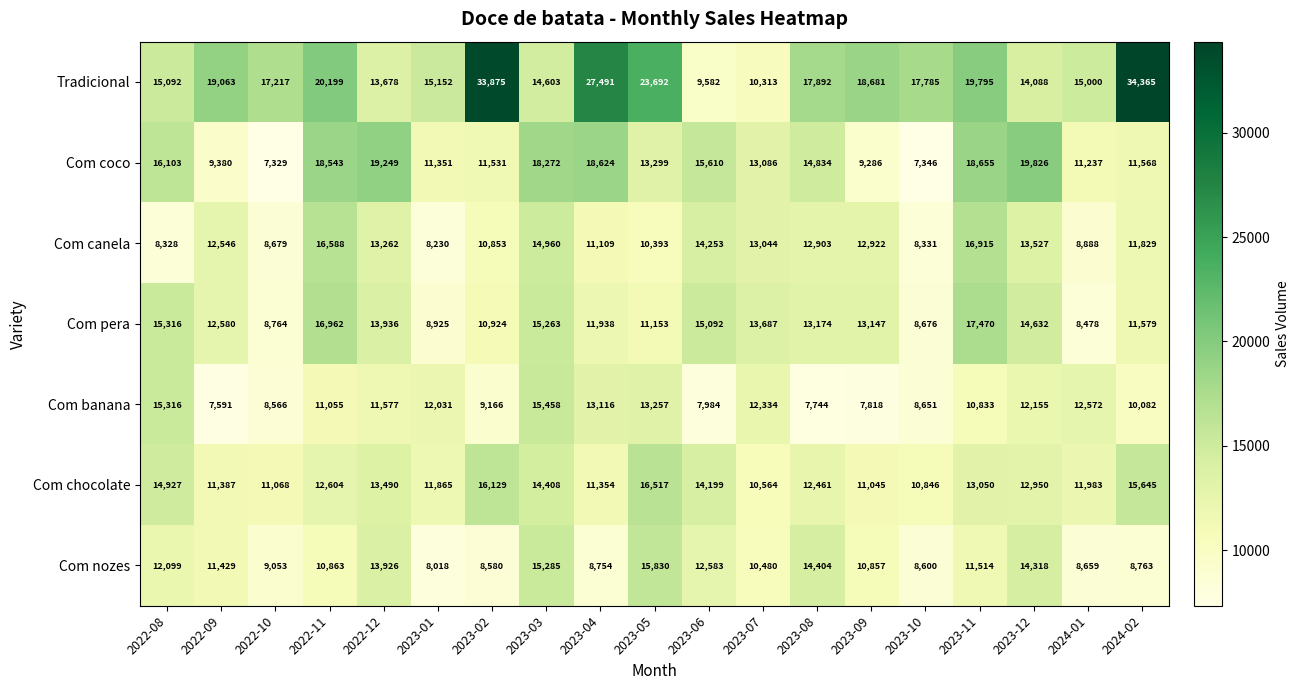

Is it true that Com coco equals 16329 at 2023-09?

False